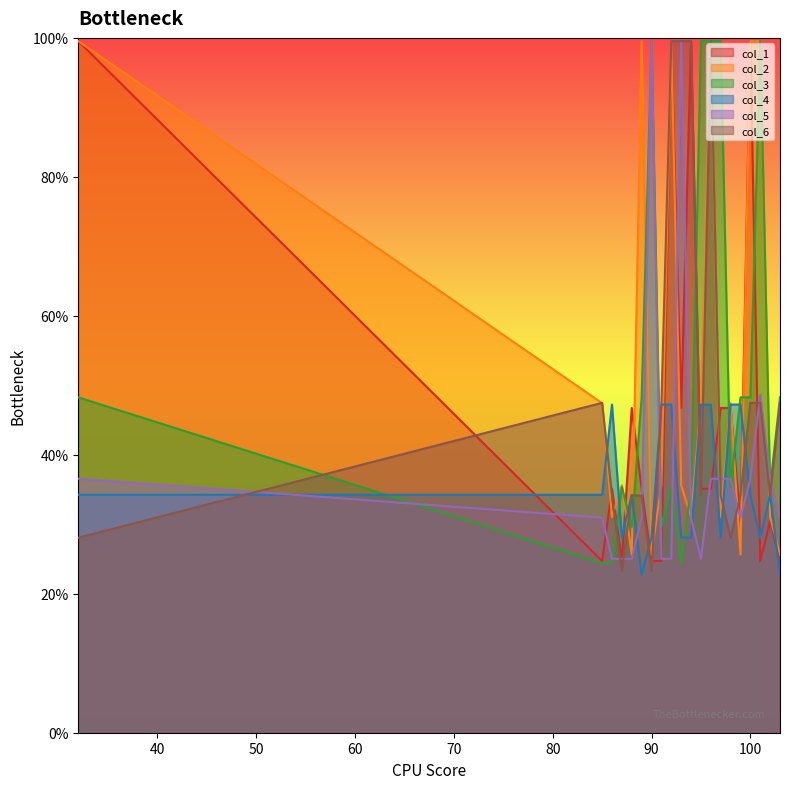

Reading left to right, extract all data points from this chart.

col_1: 1.0	0.2	0.4	0.2	0.5	0.4	0.2	0.2	1.0	0.5	1.0	0.4	0.4	0.5	0.5	0.3	1.0	0.2	0.3	0.2
col_2: 1.0	0.5	0.3	0.4	0.3	1.0	0.3	0.4	1.0	0.4	0.3	0.5	1.0	0.3	0.5	0.3	1.0	1.0	0.3	0.3
col_3: 0.5	0.2	0.2	0.4	0.3	0.5	1.0	0.3	0.4	0.2	0.4	1.0	1.0	1.0	0.4	0.5	0.5	1.0	0.4	0.5
col_4: 0.3	0.3	0.5	0.3	0.3	0.2	0.3	0.5	0.5	0.3	0.3	0.5	0.5	0.3	0.5	0.5	0.3	0.3	0.3	0.2
col_5: 0.4	0.3	0.3	0.3	0.3	0.3	1.0	0.3	0.3	1.0	0.3	0.3	0.4	0.4	0.4	0.3	0.4	0.5	0.4	0.3
col_6: 0.3	0.5	0.3	0.2	0.3	0.3	0.2	0.5	1.0	1.0	1.0	0.3	1.0	0.3	0.3	0.3	0.5	0.5	0.3	0.5